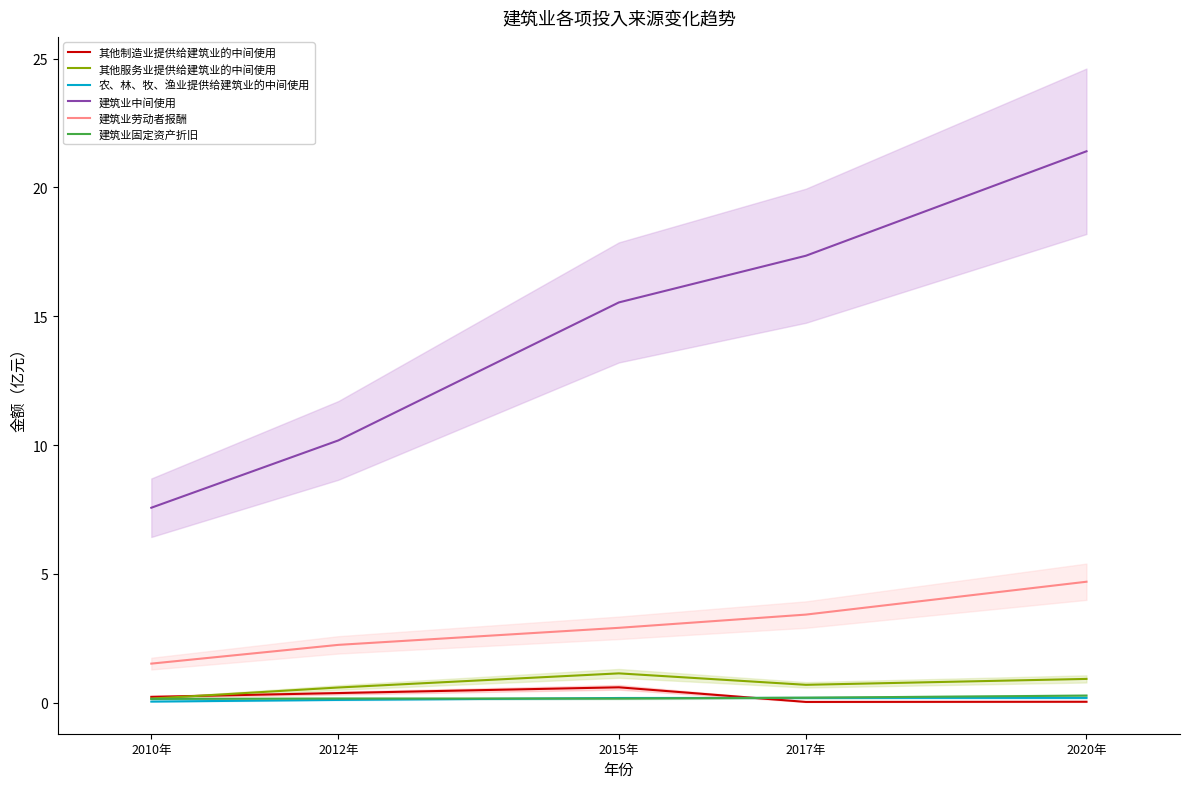

What is the label of the 1st point from the left?

2010年